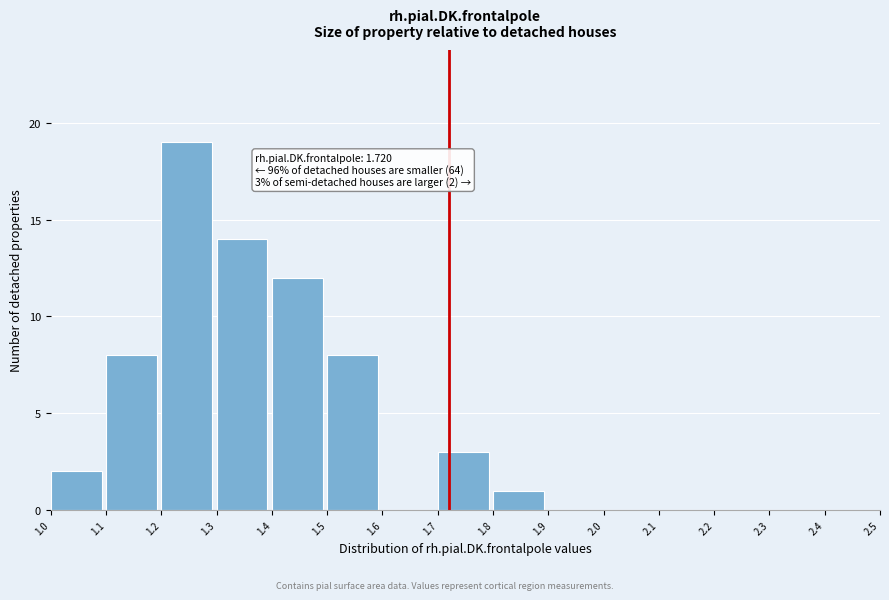

Which range on the x-axis has the tallest bar?

1.2 to 1.3